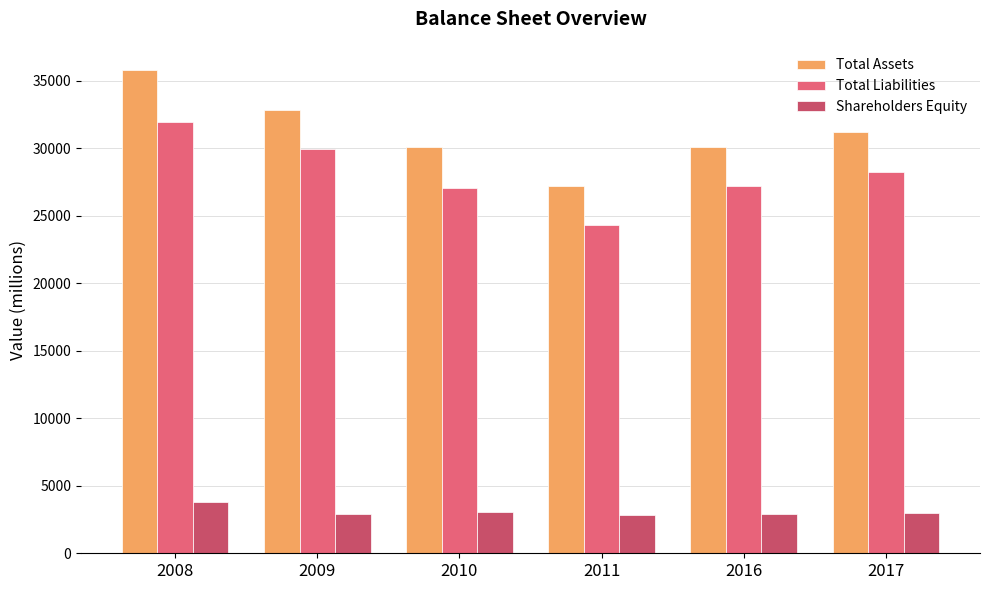

Are the bars horizontal?

No